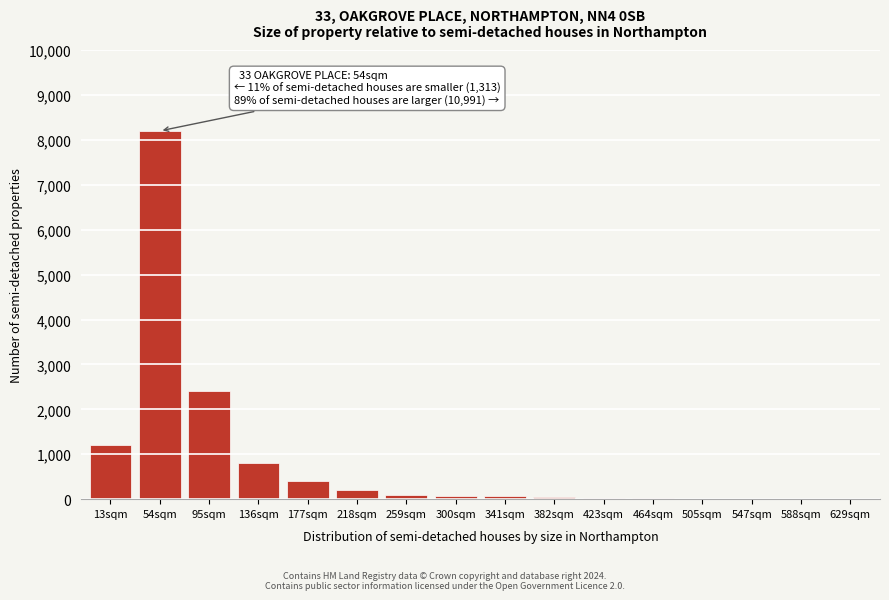

The chart shows a value of 60 at 341sqm. True or false?

True